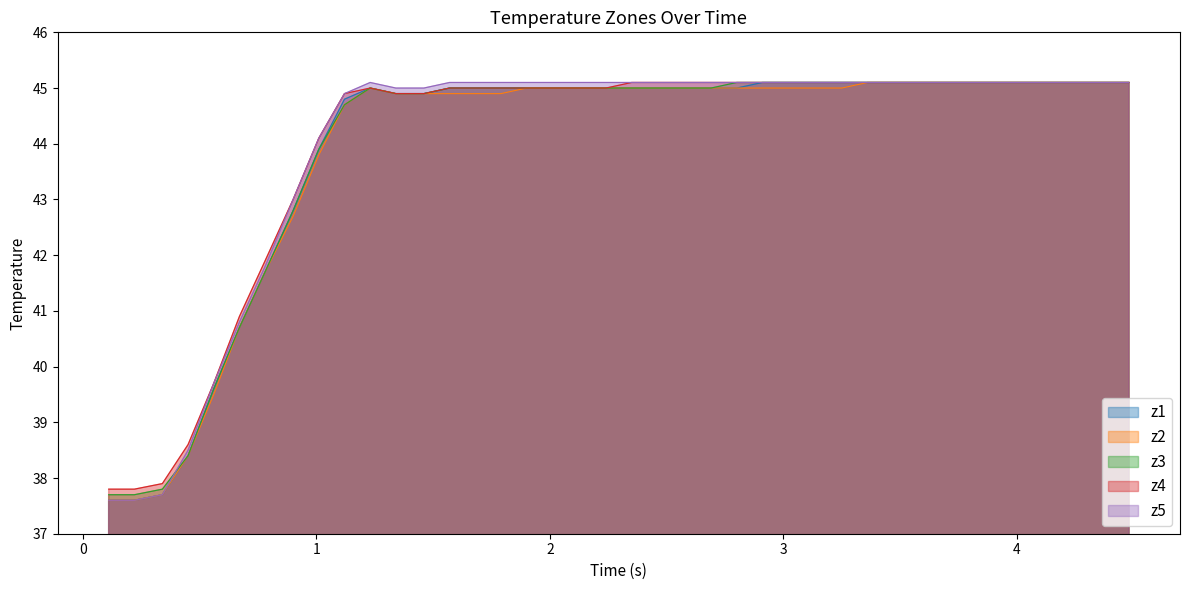

How many lines are shown in the chart?

5